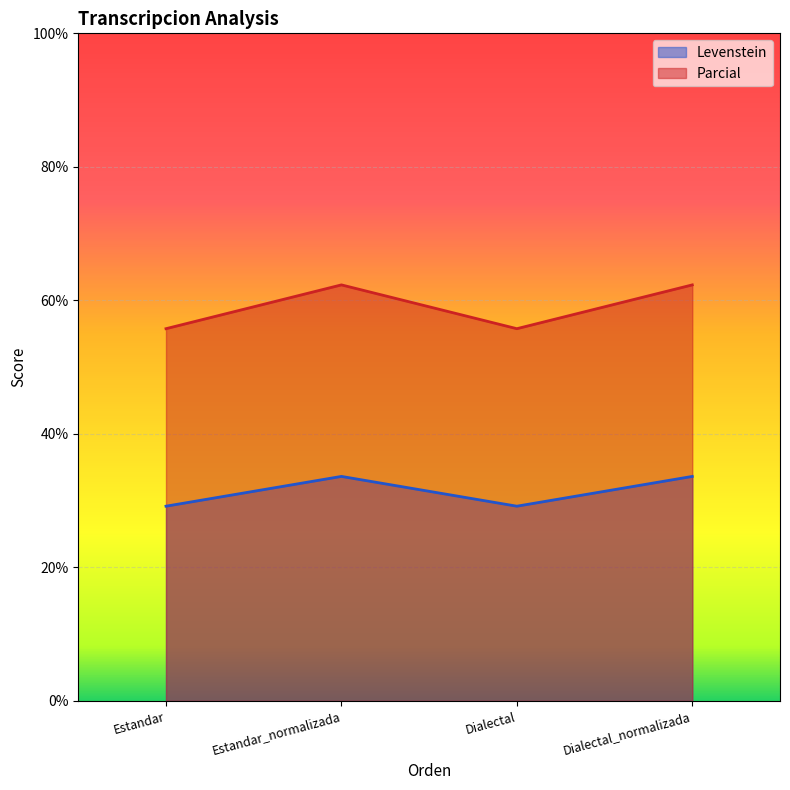

What is the maximum value for Levenstein?

33.6